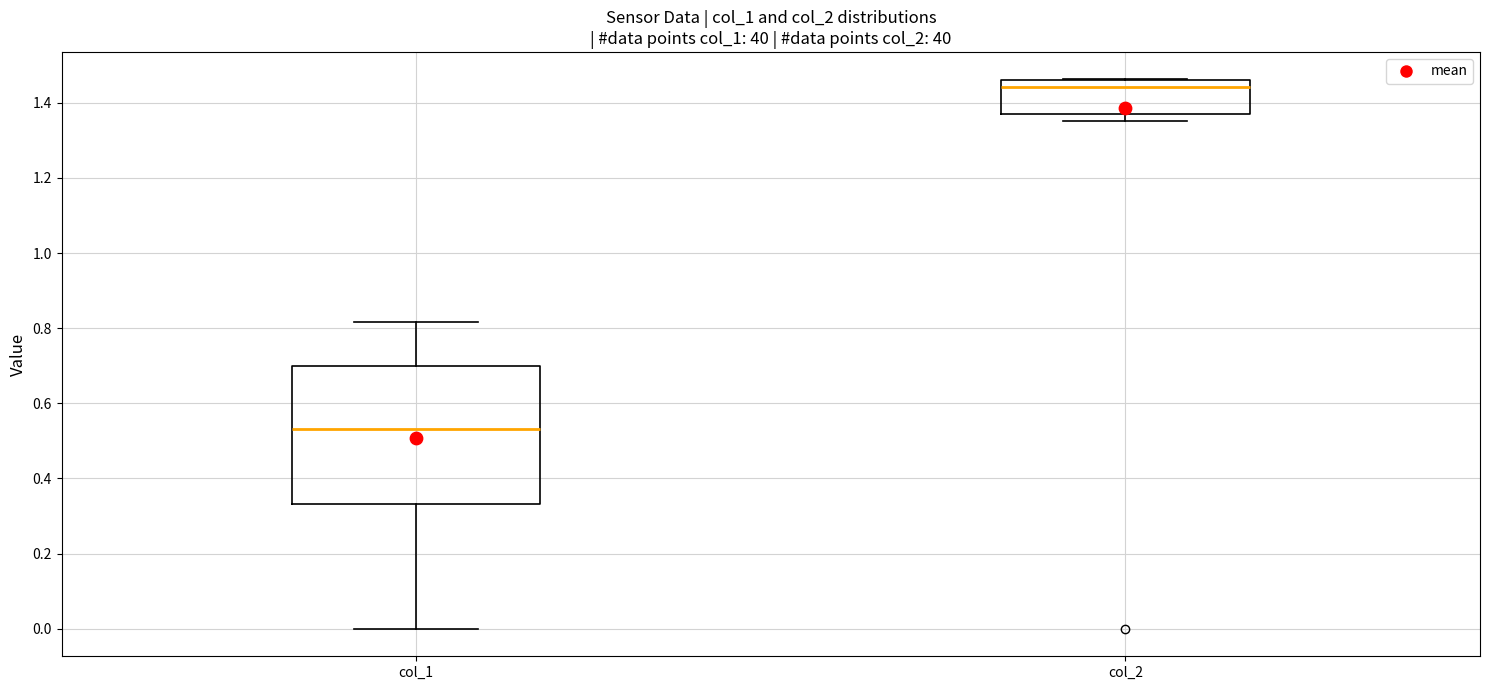

Where does the median line of the box for col_2 sit on the y-axis? The values are not printed on the chart, so give them approximately, as read against the axis.

1.44